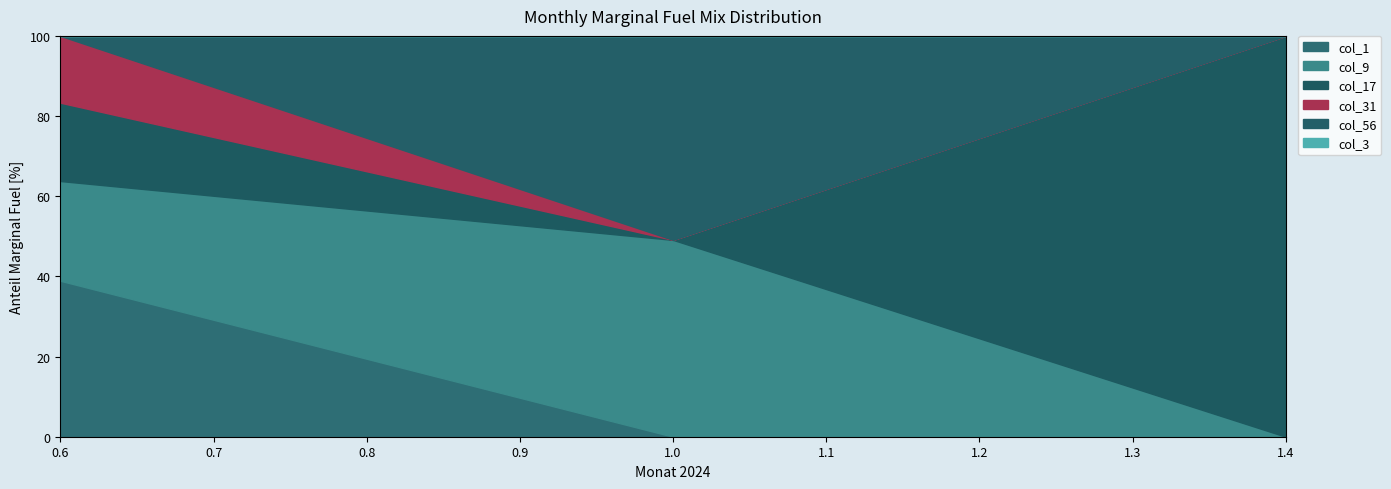

What is the total value across all series at 1.4?

100.0